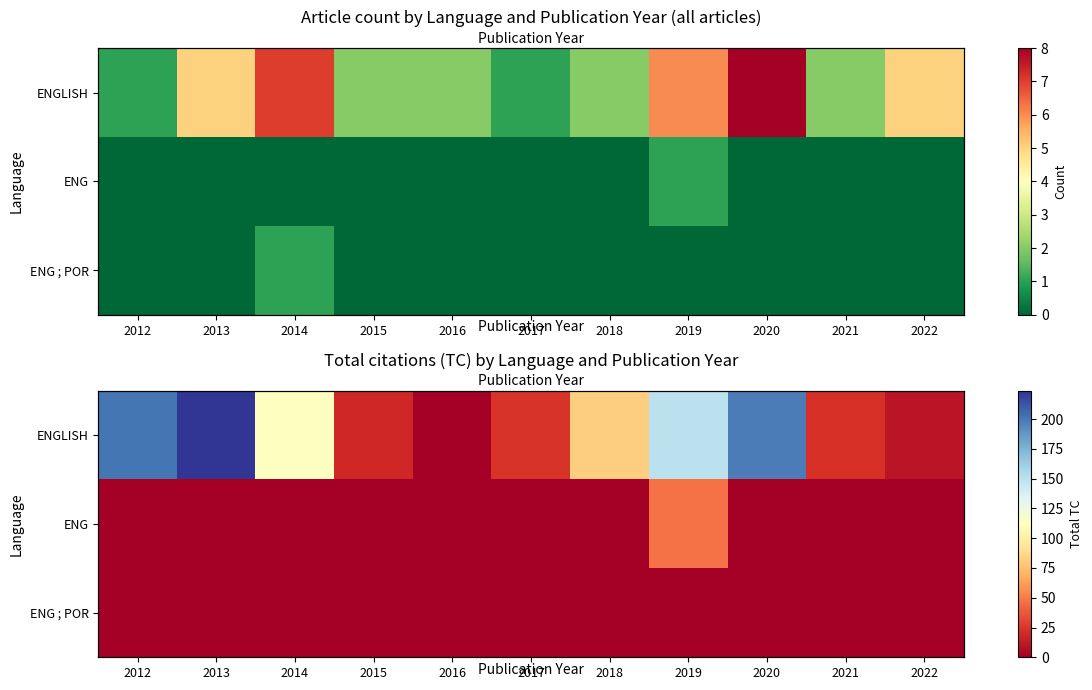

What is the difference between the maximum and second lowest values in the ENGLISH series?

214